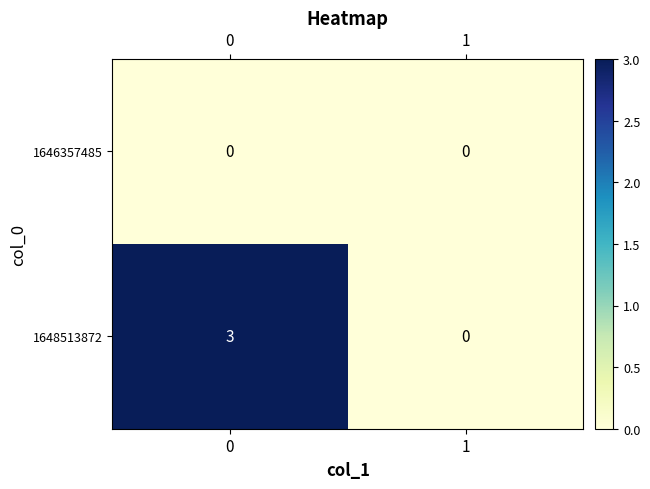

Reading right to left, list all the values displayed in this chart.

1646357485: 0	0
1648513872: 0	3